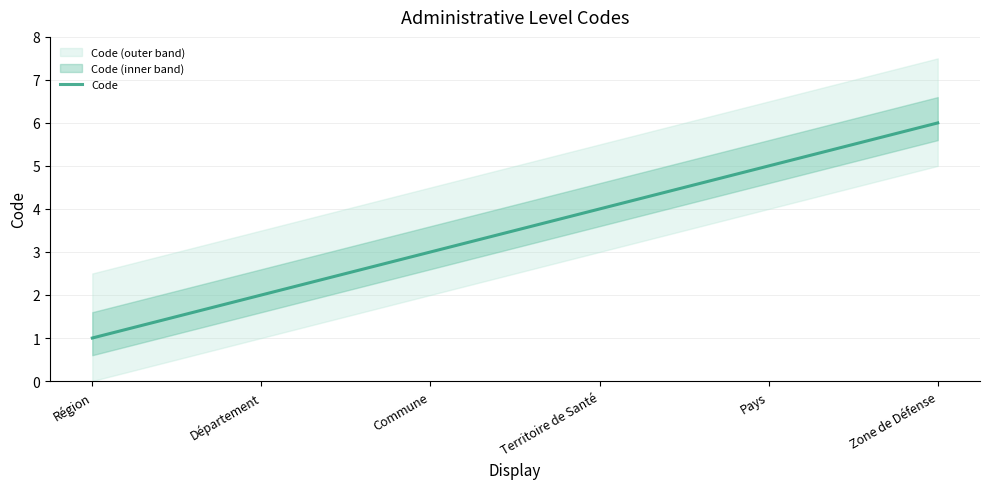

The value at Département is 2. True or false?

True